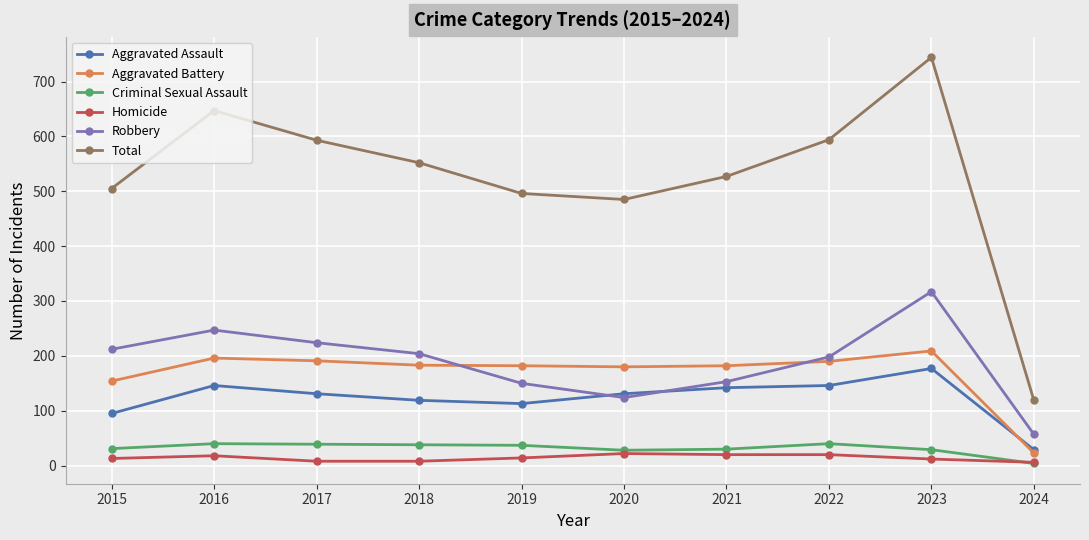

What value does the Total series have at 2020, to the nearest 100?

500